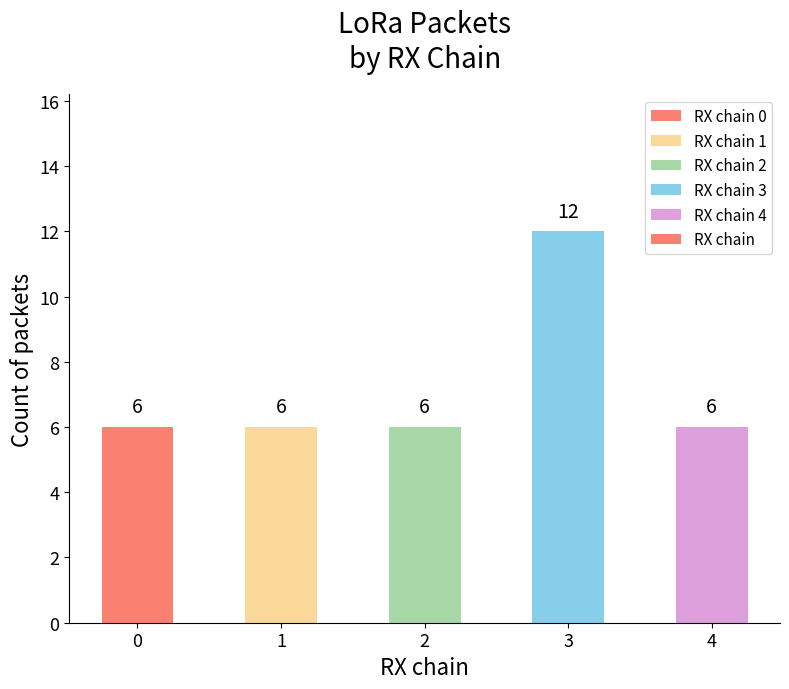

What is the approximate value at 1?

6